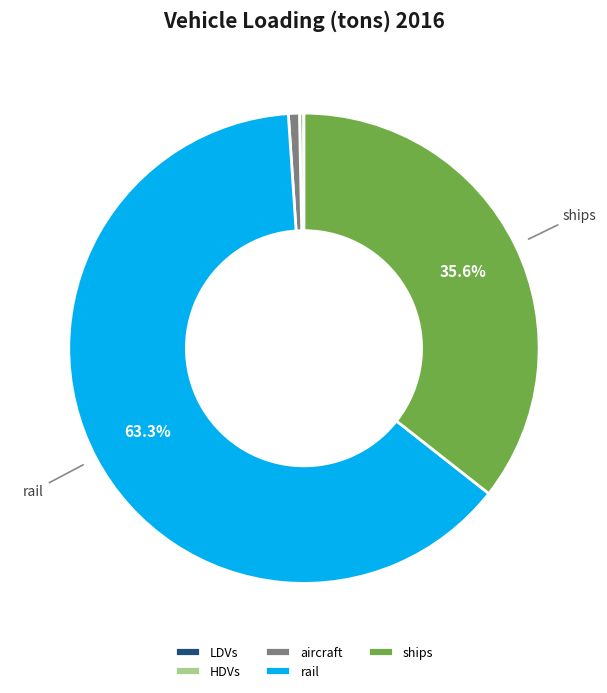

Which slice is the largest?

rail